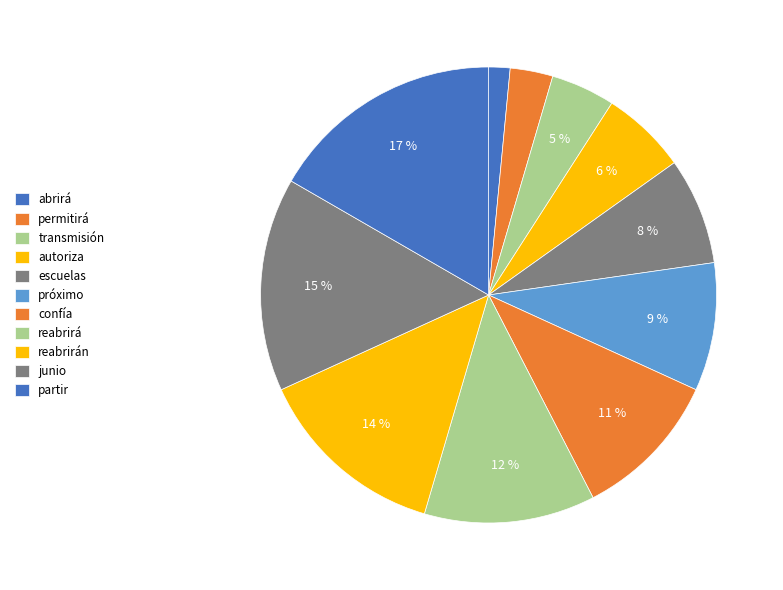

Does reabrirá represent more than half of the total?

No